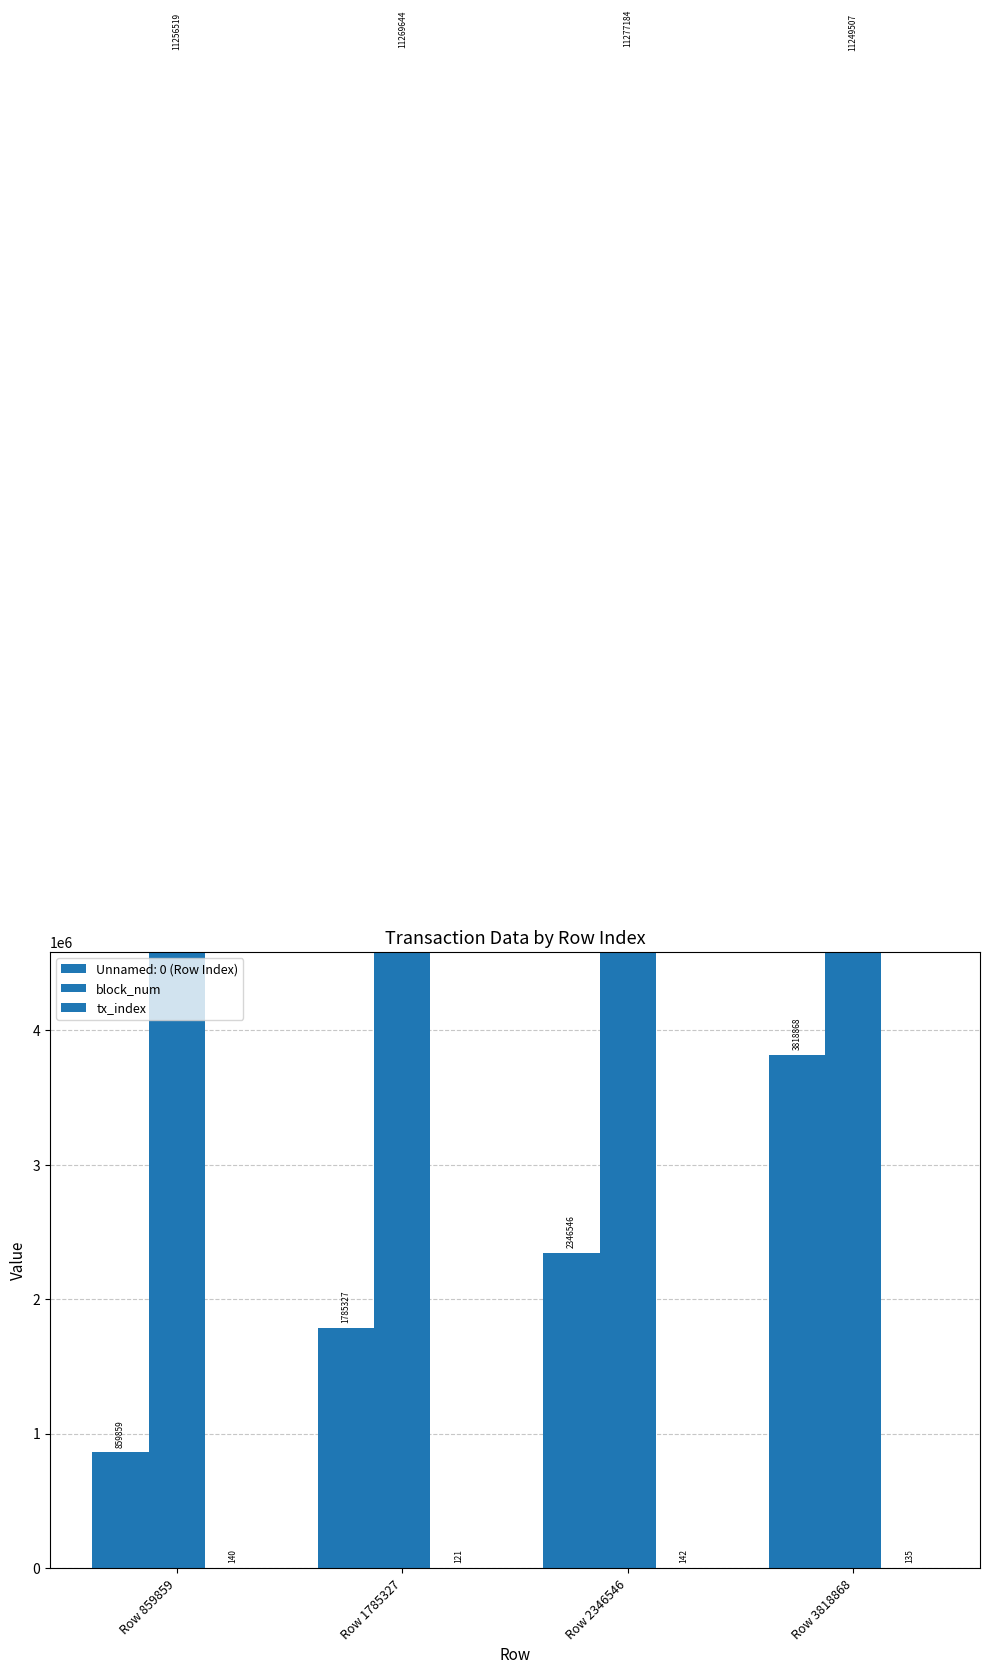

What is the difference between the maximum and minimum values in the tx_index series?

21